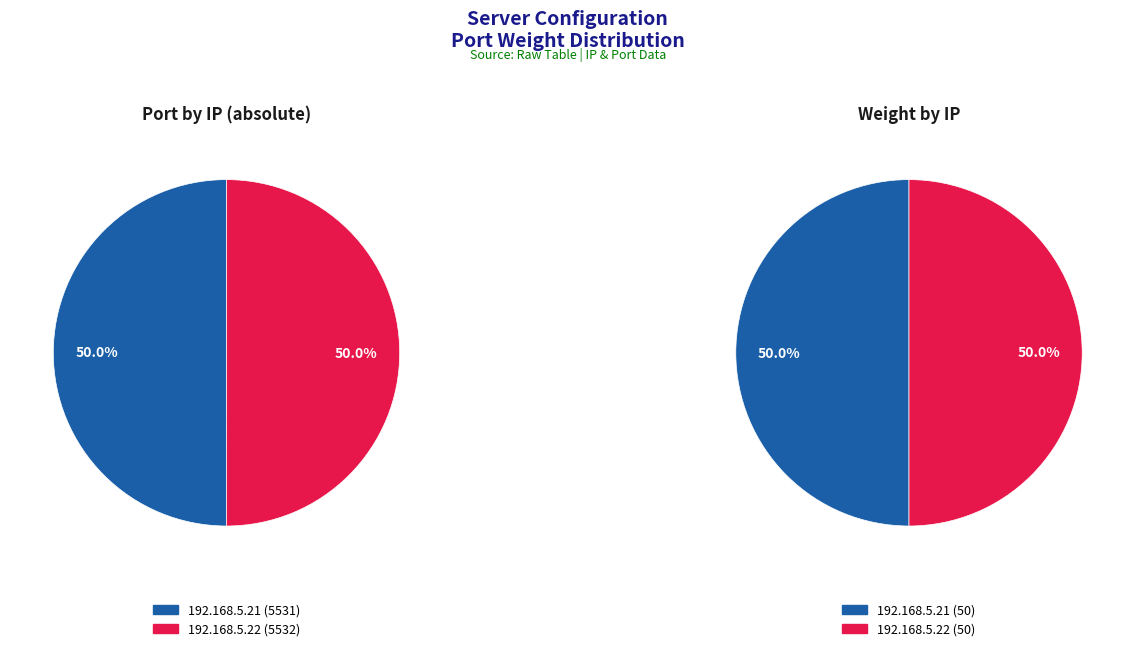

Is it true that 192.168.5.21 is 59% of the pie?

False